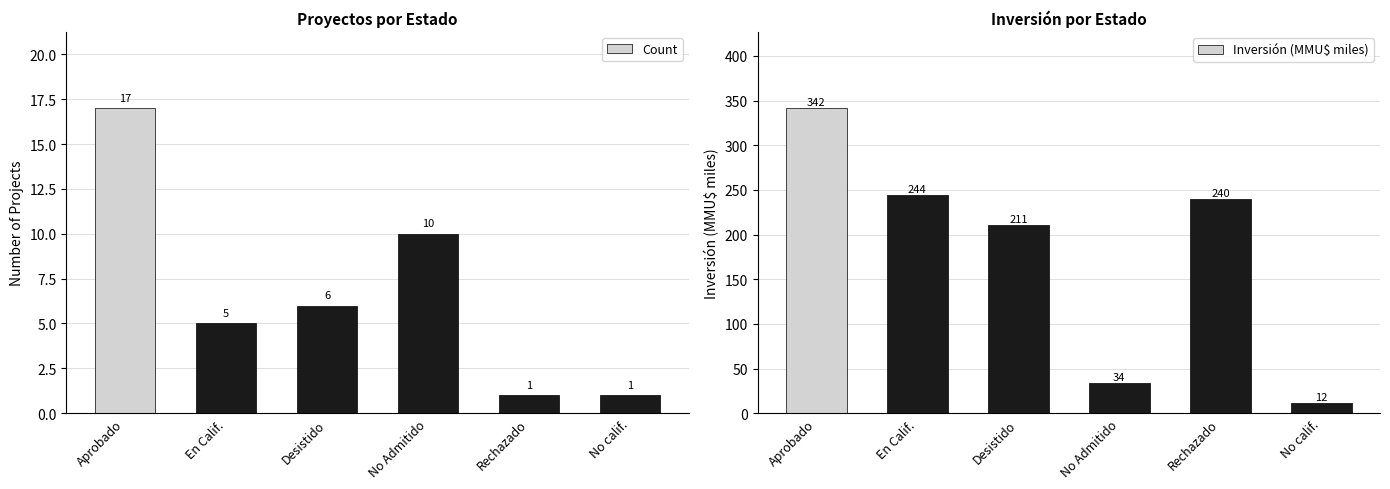

What is the value of the Inversión (MMU$ miles) bar at the 4th from the left?

34.2